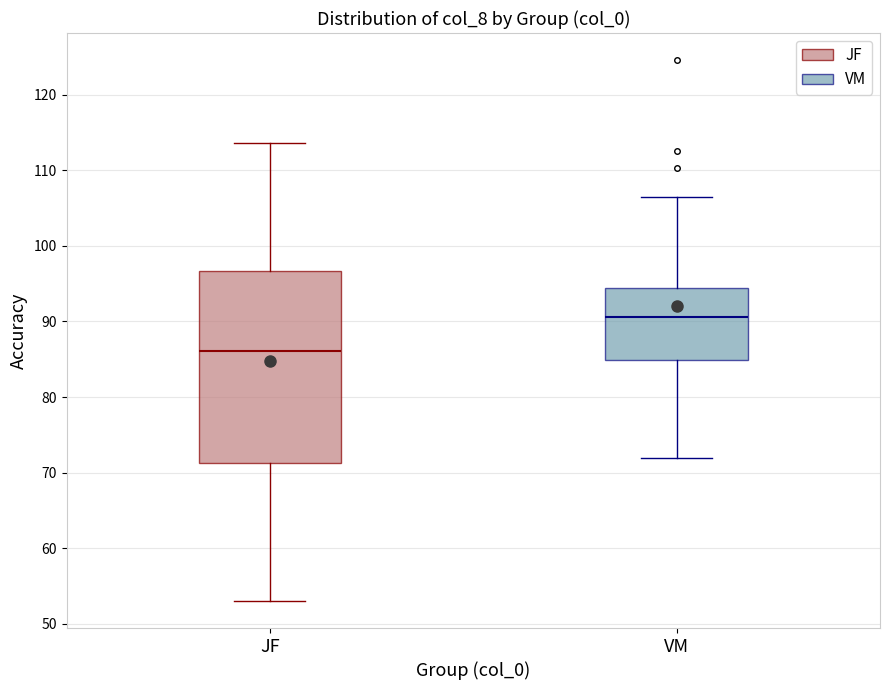

Where does the upper whisker of the box for JF end on the y-axis? The values are not printed on the chart, so give them approximately, as read against the axis.

114